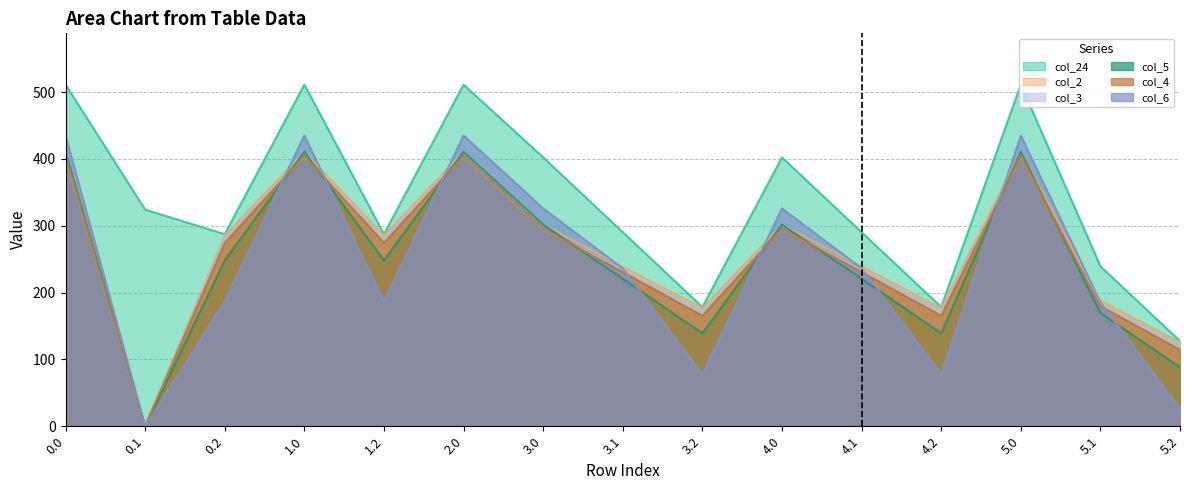

How many distinct data groups are displayed?

6